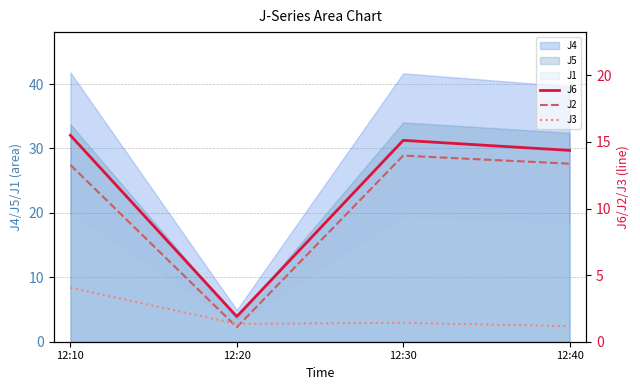

How many lines are shown in the chart?

3